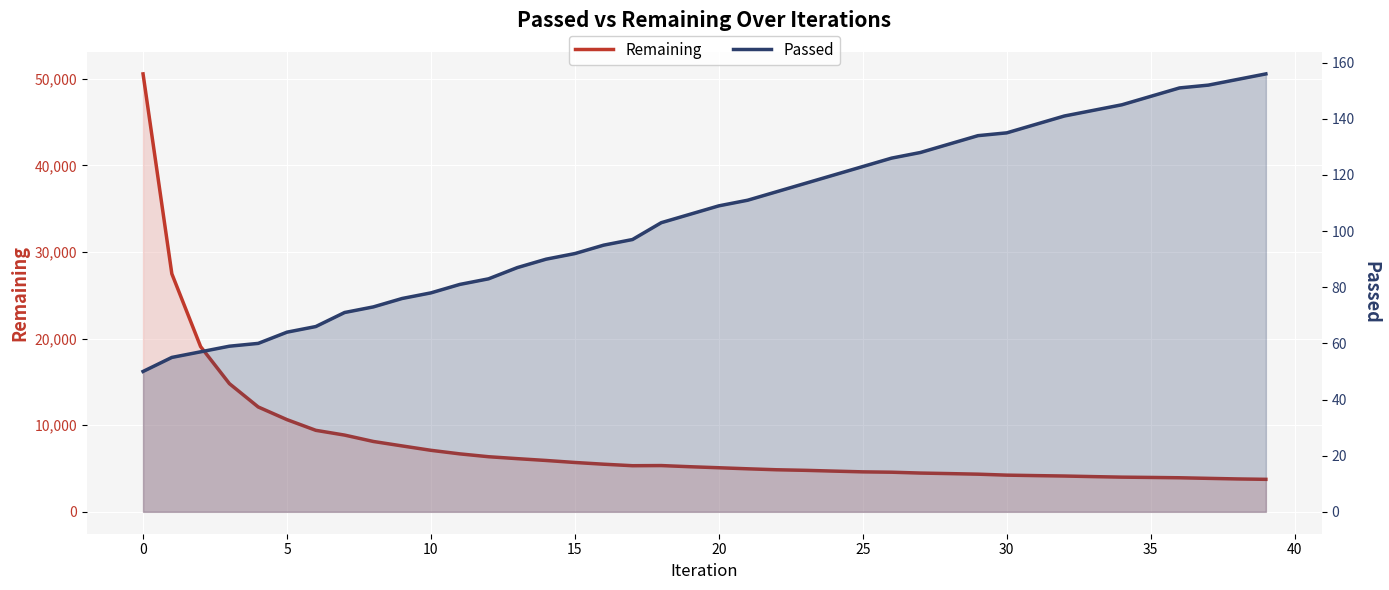

Read the Remaining value at 36, to the nearest 100.

3900